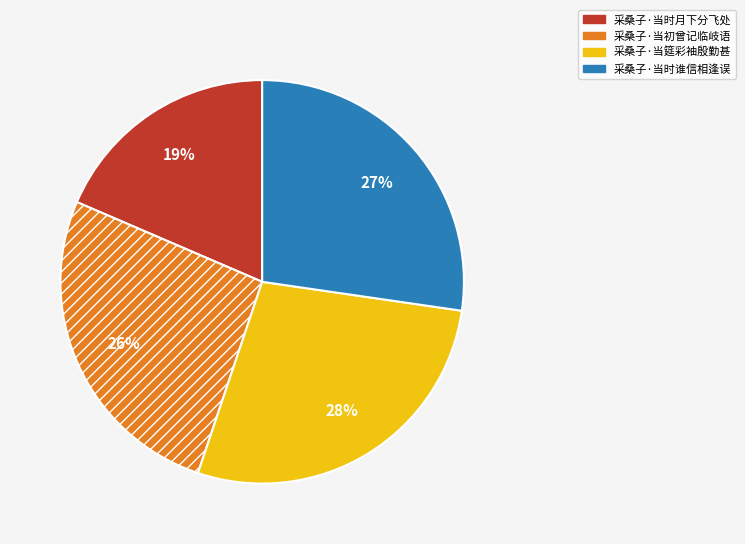

Is it true that 采桑子·当初曾记临岐语 is 26% of the pie?

True